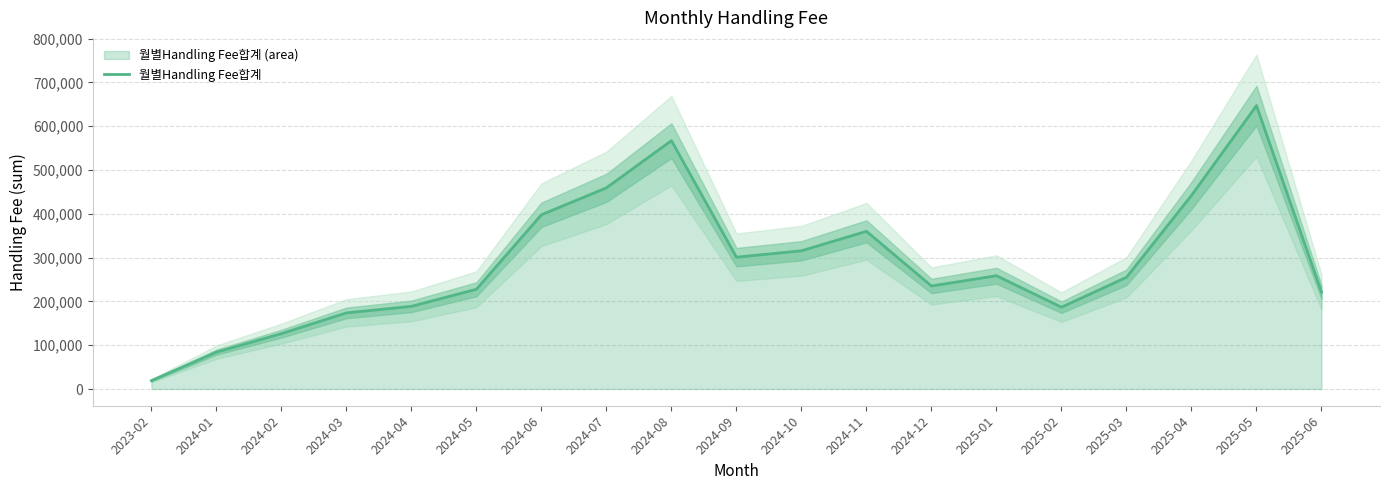

Does the chart display data point markers on the line(s)?

No